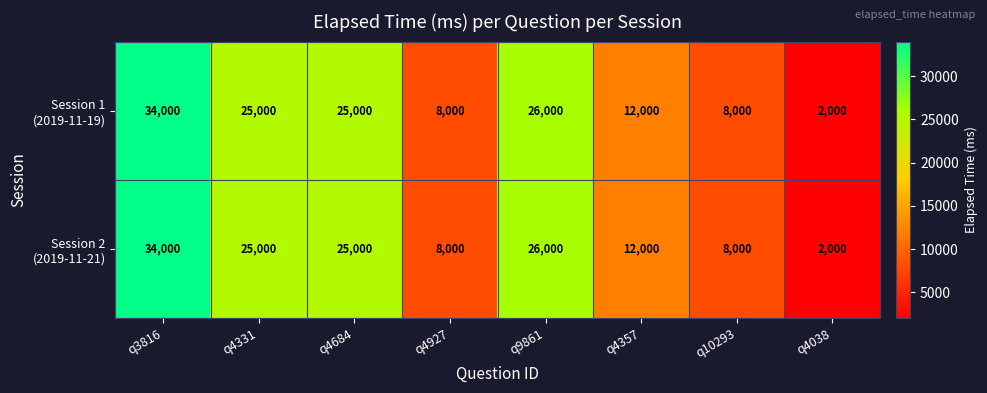

At which category does the chart reach its peak across all series?

q3816